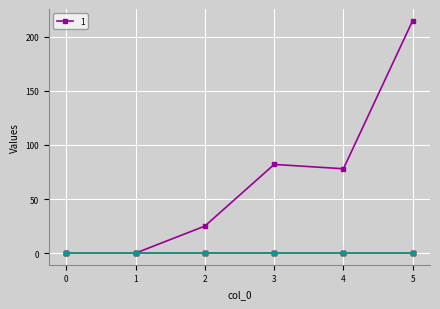

Is this an area chart (filled region under the line)?

No